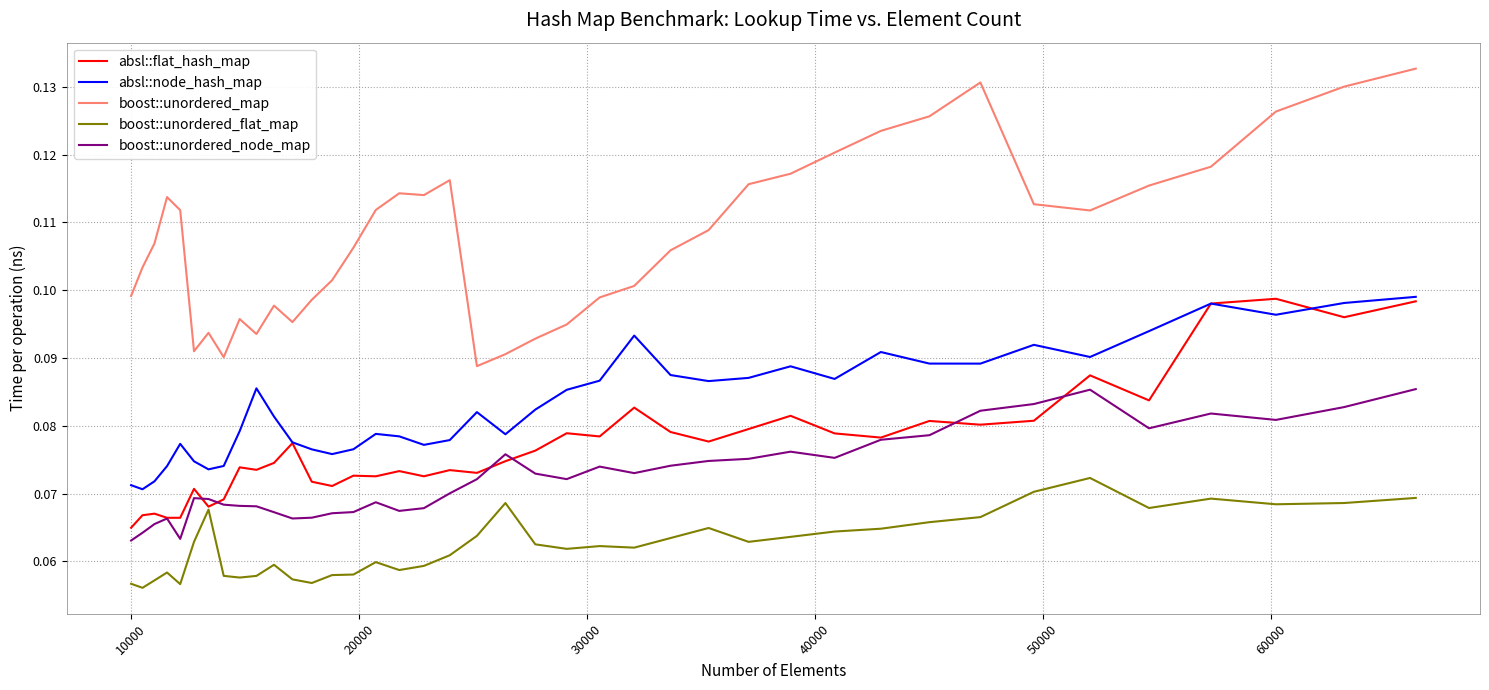

Which series has the largest total across all categories?

boost::unordered_map